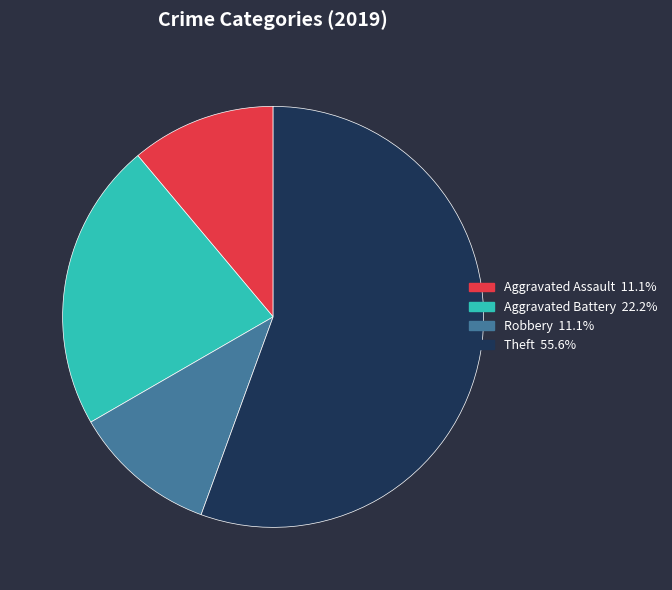

Is there any slice that represents more than half of the pie?

Yes